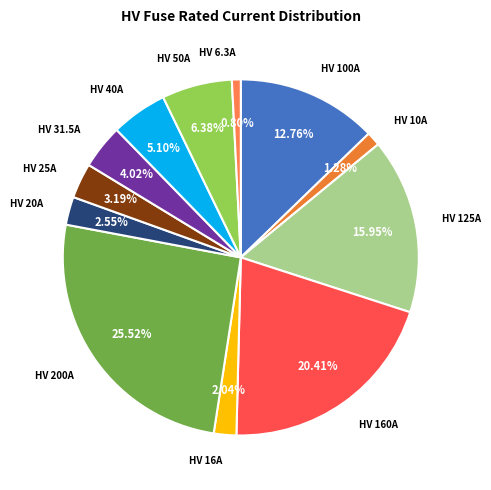

Which slice is the smallest?

HV 6.3A